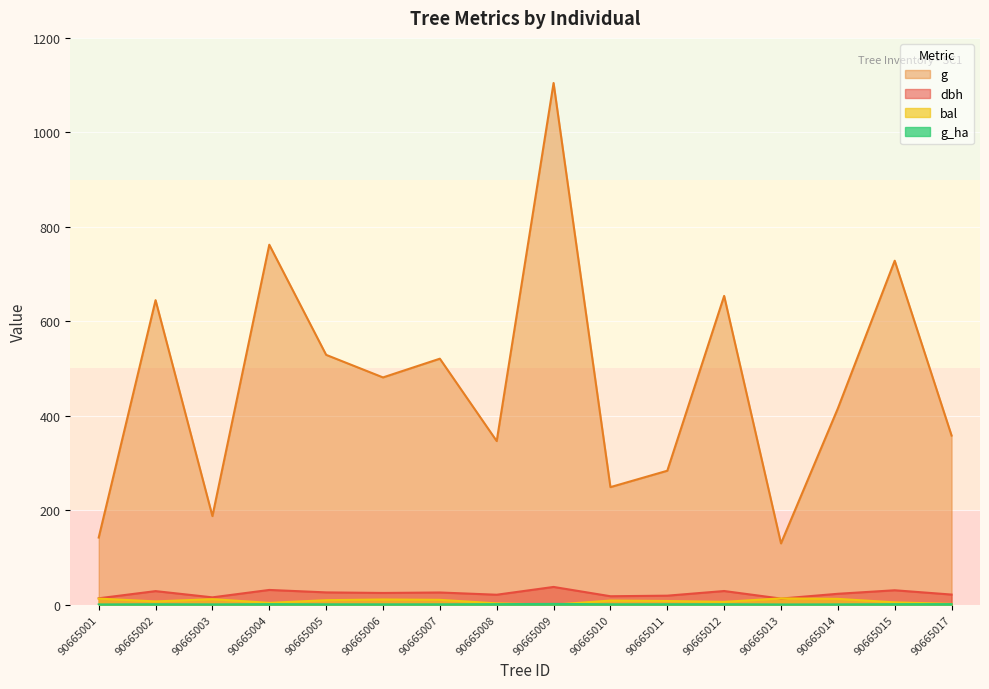

The bal series shows -7.0 at 90665009. True or false?

False